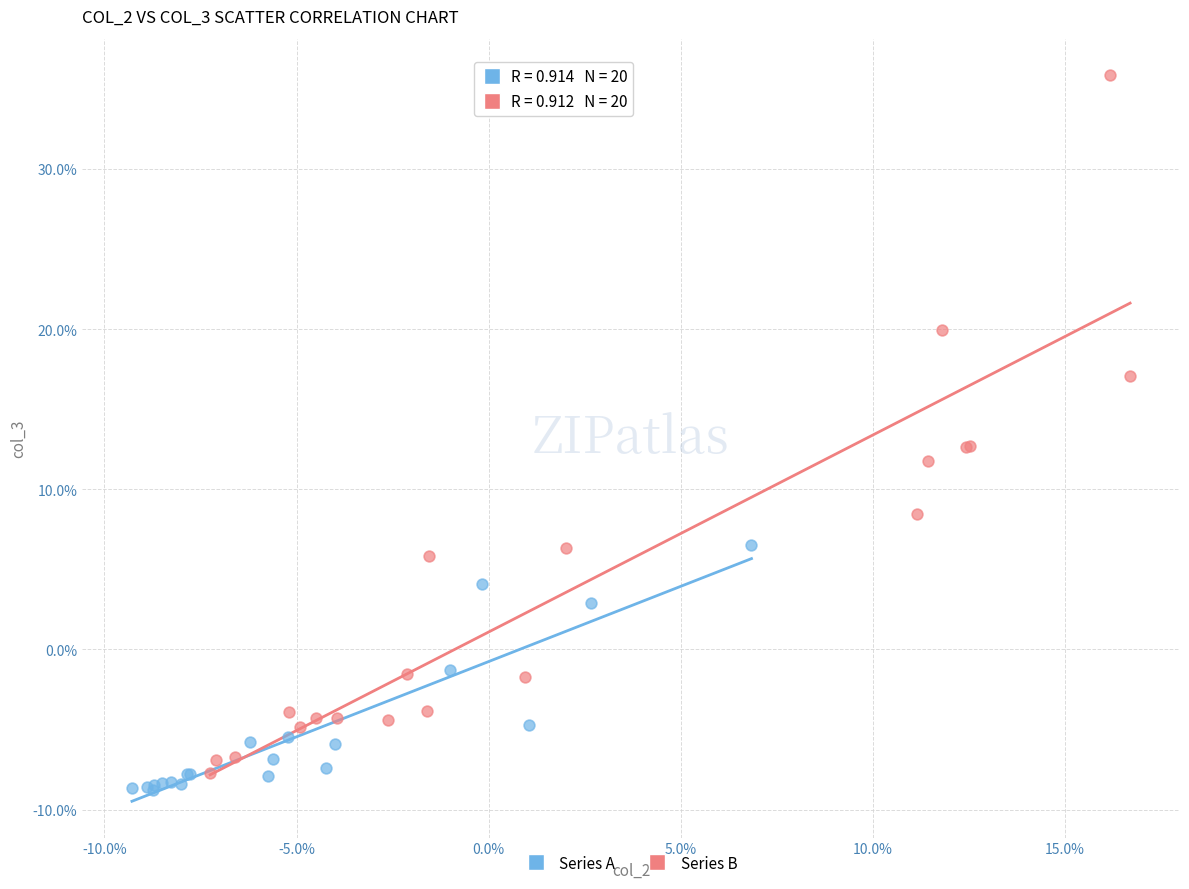

What are all the series names shown in the legend?

Series A, Series B